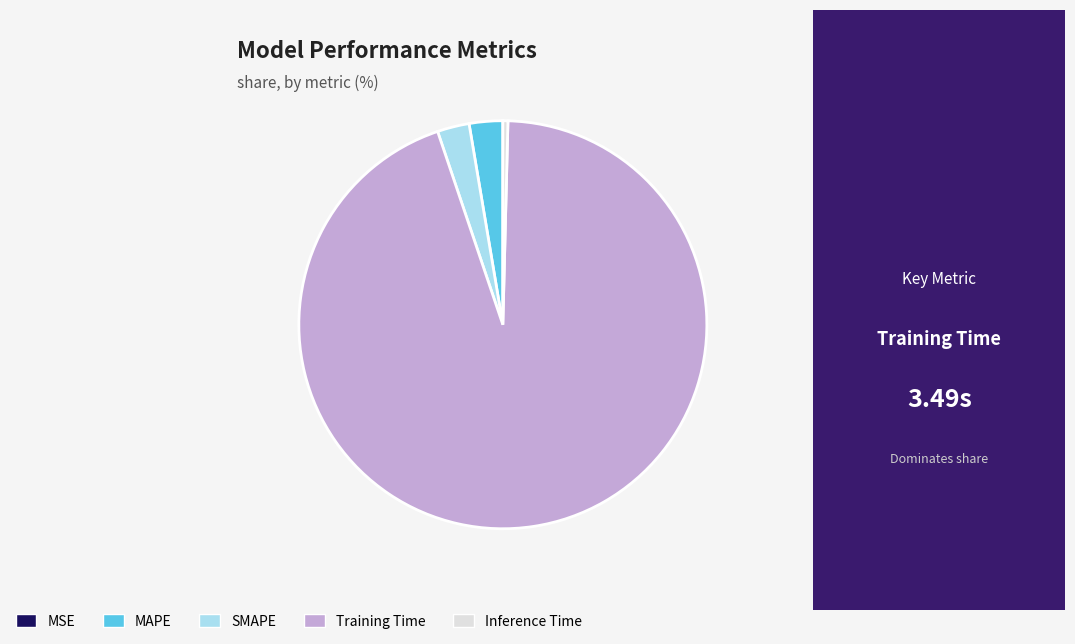

Which slice is the largest?

Training Time